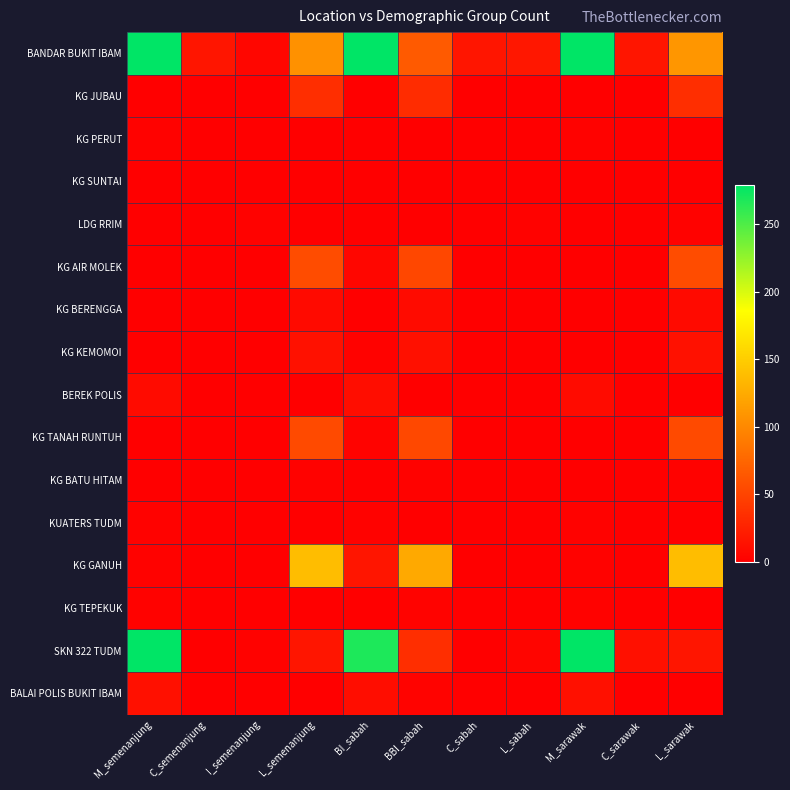

Which series has the largest total across all categories?

BANDAR BUKIT IBAM